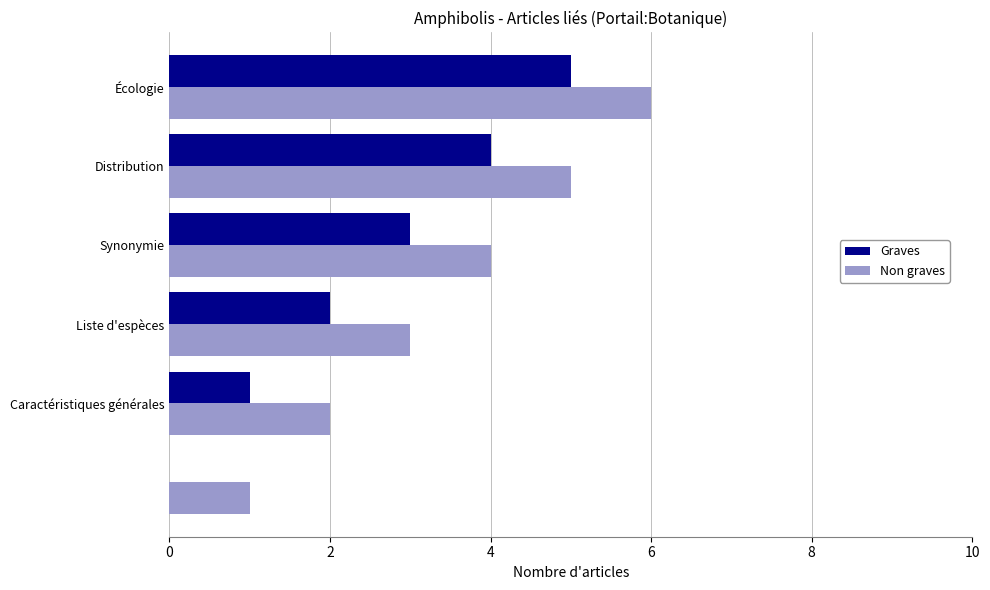

Which series has the largest total across all categories?

Non graves